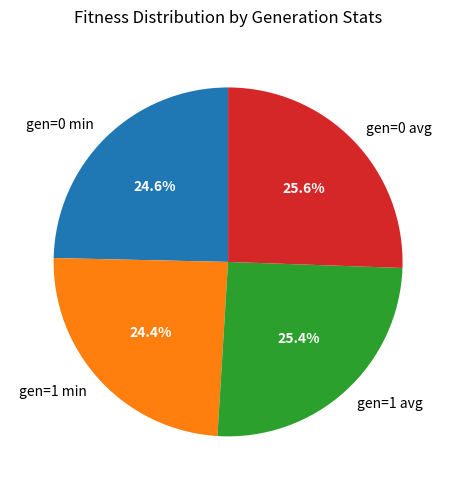

How many slices are in this pie chart?

4